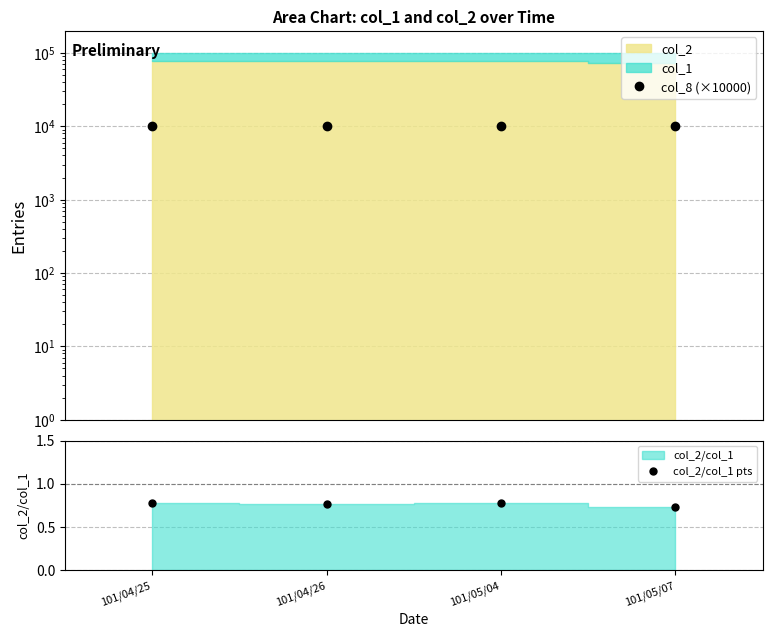

What is the label of the 2nd point from the right?

101/05/04